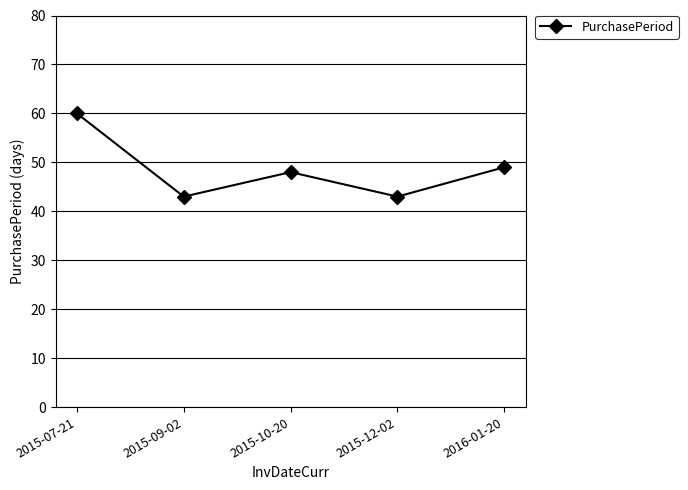

Is it true that the value at 2016-01-20 is 49?

True